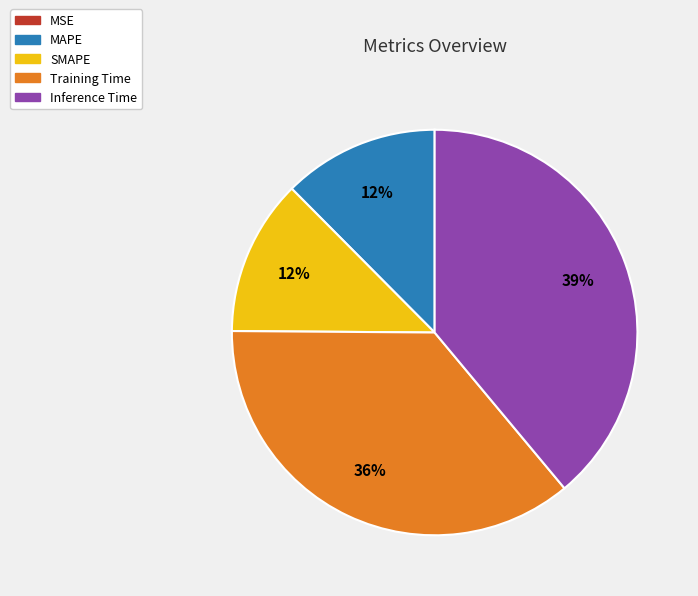

Which category has the biggest portion of the pie?

Inference Time